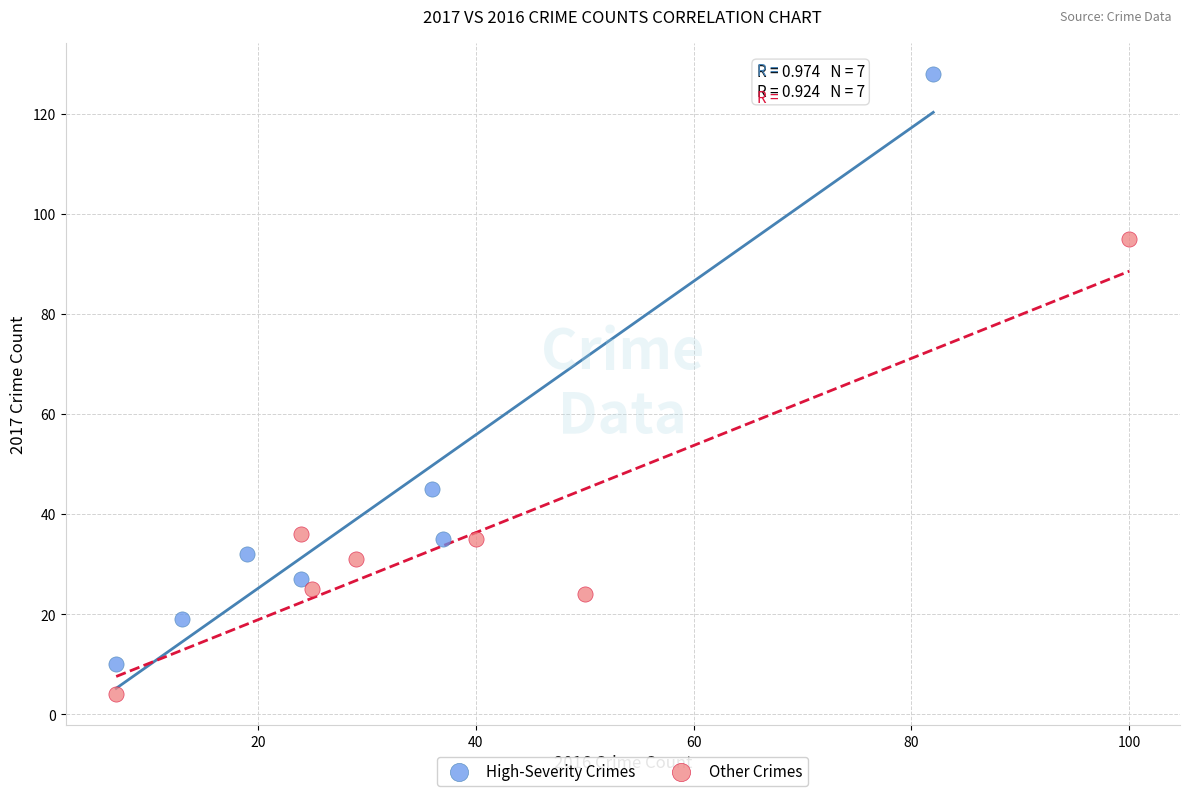

Which series contains the highest Y value?

High-Severity Crimes